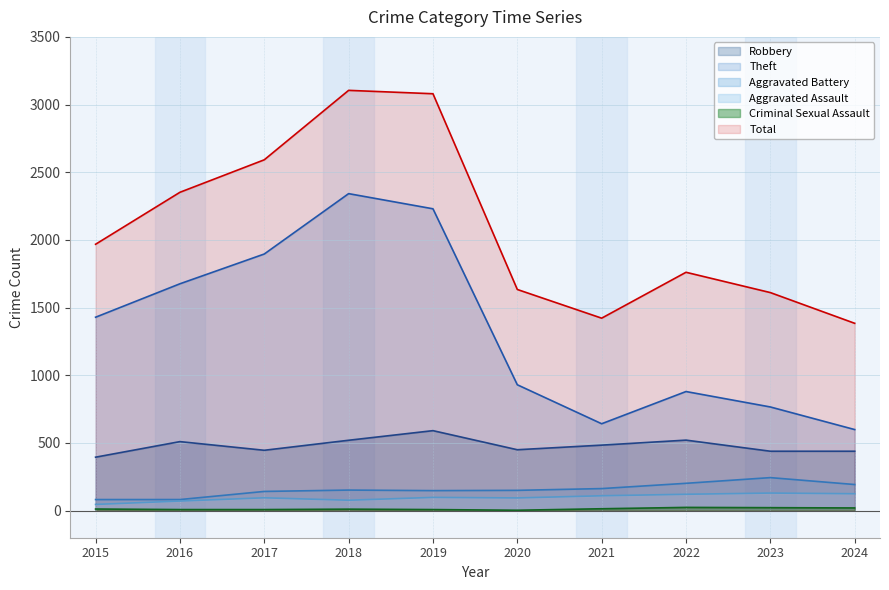

How many lines are shown in the chart?

6